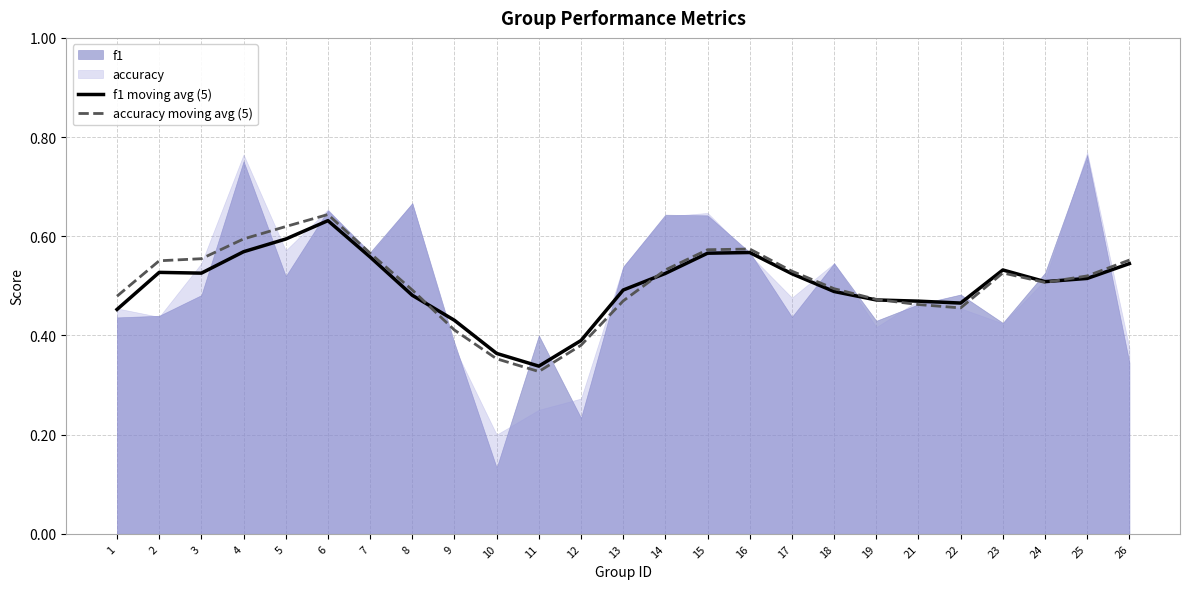

Reading left to right, transcribe all the data shown in this chart.

f1 moving avg (5): 0.5	0.5	0.5	0.6	0.6	0.6	0.6	0.5	0.4	0.4	0.3	0.4	0.5	0.5	0.6	0.6	0.5	0.5	0.5	0.5	0.5	0.5	0.5	0.5	0.5
accuracy moving avg (5): 0.5	0.6	0.6	0.6	0.6	0.6	0.6	0.5	0.4	0.4	0.3	0.4	0.5	0.5	0.6	0.6	0.5	0.5	0.5	0.5	0.5	0.5	0.5	0.5	0.6